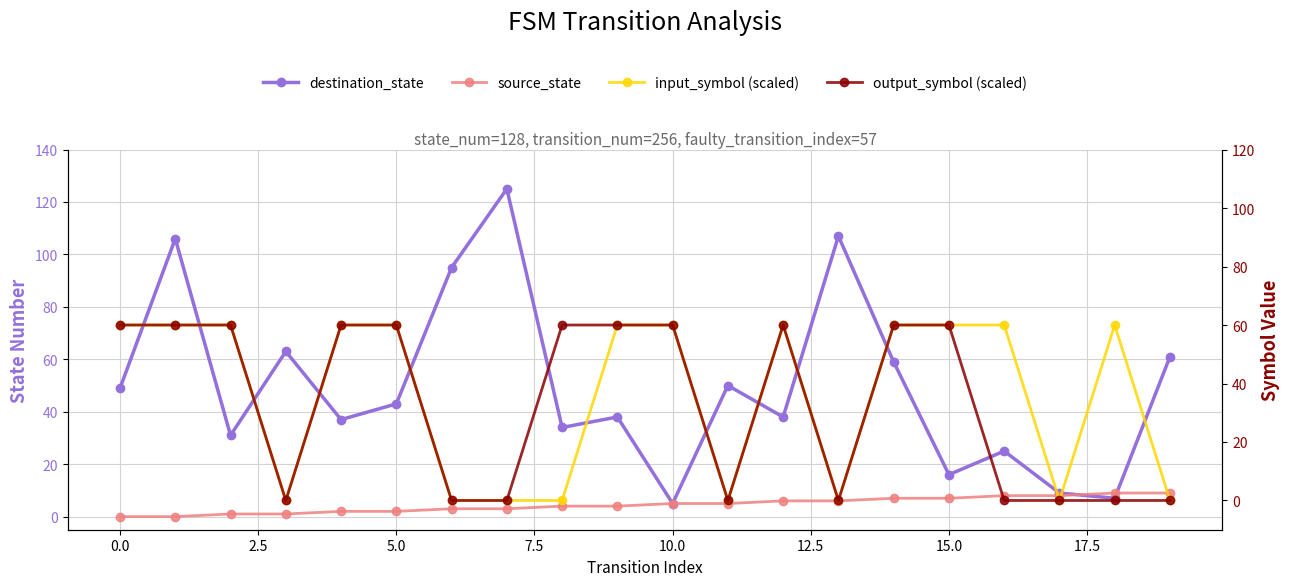

Reading left to right, extract all data points from this chart.

destination_state: 49	106	31	63	37	43	95	125	34	38	5	50	38	107	59	16	25	9	7	61
source_state: 0	0	1	1	2	2	3	3	4	4	5	5	6	6	7	7	8	8	9	9
input_symbol (scaled): 60	60	60	0	60	60	0	0	0	60	60	0	60	0	60	60	60	0	60	0
output_symbol (scaled): 60	60	60	0	60	60	0	0	60	60	60	0	60	0	60	60	0	0	0	0